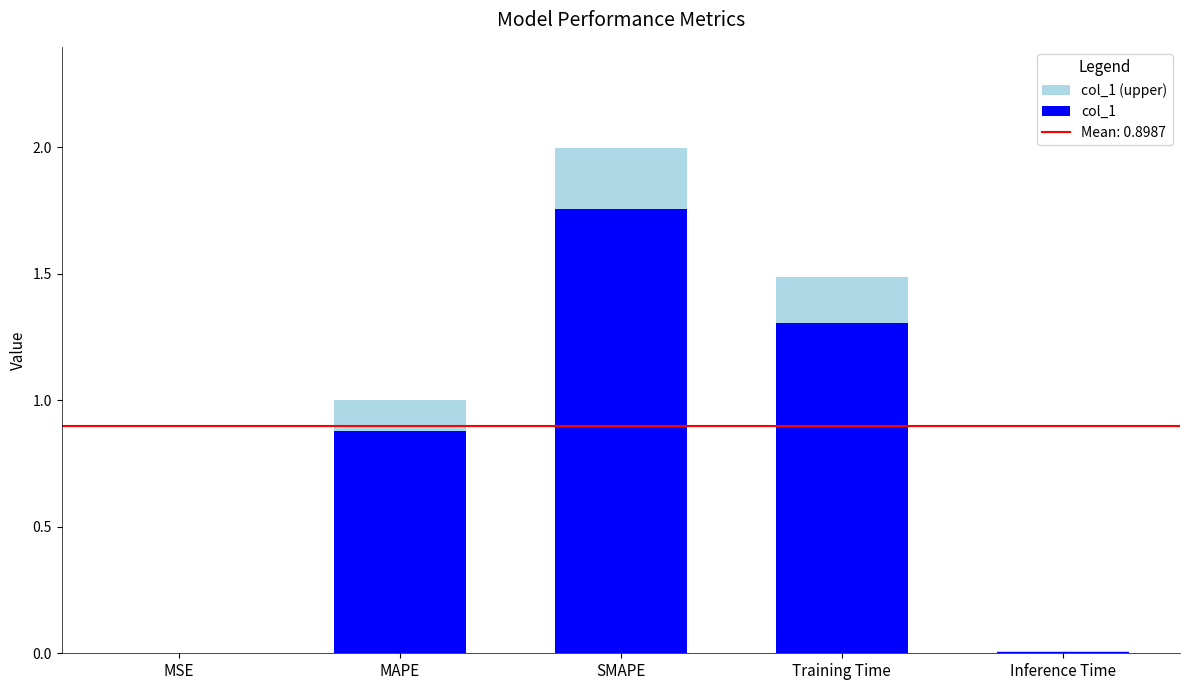

Rank the categories by value from highest to lowest.

SMAPE, Training Time, MAPE, Inference Time, MSE